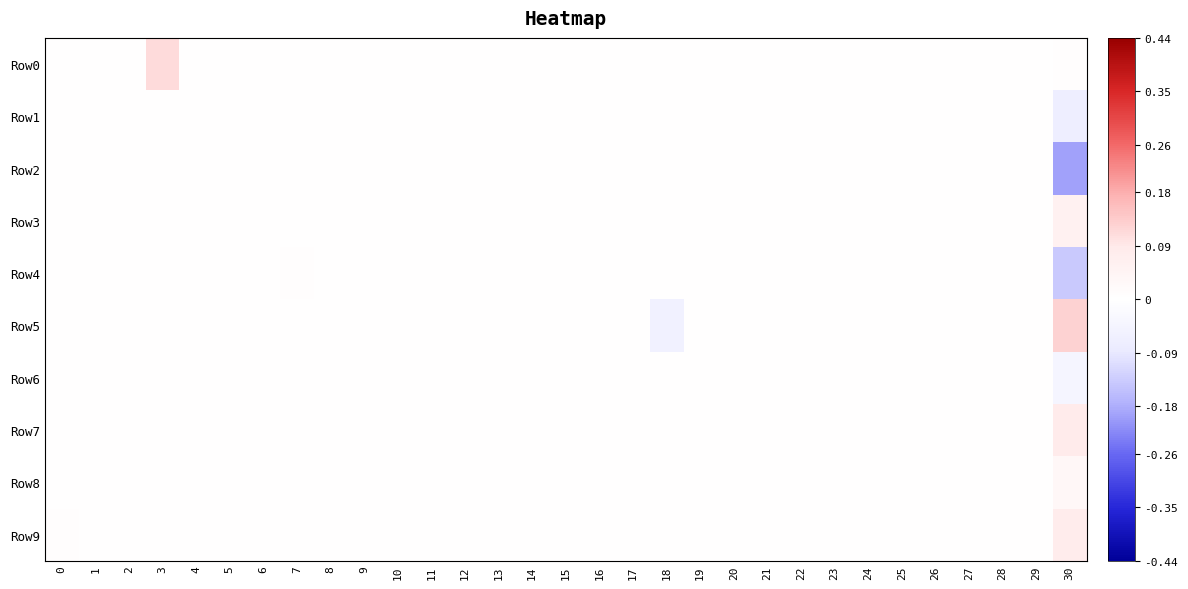

Reading left to right, extract all data points from this chart.

Row0: 0=0.0	1=0.0	2=0.0	3=0.1	4=0.0	5=0.0	6=0.0	7=0.0	8=0.0	9=0.0	10=0.0	11=0.0	12=0.0	13=0.0	14=0.0	15=0.0	16=0.0	17=0.0	18=0.0	19=0.0	20=0.0	21=0.0	22=0.0	23=0.0	24=0.0	25=0.0	26=0.0	27=0.0	28=0.0	29=0.0	30=0.0
Row1: 0=0.0	1=0.0	2=0.0	3=0.0	4=0.0	5=0.0	6=0.0	7=0.0	8=0.0	9=0.0	10=0.0	11=0.0	12=0.0	13=0.0	14=0.0	15=0.0	16=0.0	17=0.0	18=0.0	19=0.0	20=0.0	21=0.0	22=0.0	23=0.0	24=0.0	25=0.0	26=0.0	27=0.0	28=0.0	29=0.0	30=-0.1
Row2: 0=0.0	1=0.0	2=0.0	3=0.0	4=0.0	5=0.0	6=0.0	7=0.0	8=0.0	9=0.0	10=0.0	11=0.0	12=0.0	13=0.0	14=0.0	15=0.0	16=0.0	17=0.0	18=0.0	19=0.0	20=0.0	21=0.0	22=0.0	23=0.0	24=0.0	25=0.0	26=0.0	27=0.0	28=0.0	29=0.0	30=-0.2
Row3: 0=0.0	1=0.0	2=0.0	3=0.0	4=0.0	5=0.0	6=0.0	7=0.0	8=0.0	9=0.0	10=0.0	11=0.0	12=0.0	13=0.0	14=0.0	15=0.0	16=0.0	17=0.0	18=0.0	19=0.0	20=0.0	21=0.0	22=0.0	23=0.0	24=0.0	25=0.0	26=0.0	27=0.0	28=0.0	29=0.0	30=0.1
Row4: 0=0.0	1=0.0	2=0.0	3=0.0	4=0.0	5=0.0	6=0.0	7=0.0	8=0.0	9=0.0	10=0.0	11=0.0	12=0.0	13=0.0	14=0.0	15=0.0	16=0.0	17=0.0	18=0.0	19=0.0	20=0.0	21=0.0	22=0.0	23=0.0	24=0.0	25=0.0	26=0.0	27=0.0	28=0.0	29=0.0	30=-0.1
Row5: 0=0.0	1=0.0	2=0.0	3=0.0	4=0.0	5=0.0	6=0.0	7=0.0	8=0.0	9=0.0	10=0.0	11=0.0	12=0.0	13=0.0	14=0.0	15=0.0	16=0.0	17=0.0	18=-0.1	19=0.0	20=0.0	21=0.0	22=0.0	23=0.0	24=0.0	25=0.0	26=0.0	27=0.0	28=0.0	29=0.0	30=0.1
Row6: 0=0.0	1=0.0	2=0.0	3=0.0	4=0.0	5=0.0	6=0.0	7=0.0	8=0.0	9=0.0	10=0.0	11=0.0	12=0.0	13=0.0	14=0.0	15=0.0	16=0.0	17=0.0	18=0.0	19=0.0	20=0.0	21=0.0	22=0.0	23=0.0	24=0.0	25=0.0	26=0.0	27=0.0	28=0.0	29=0.0	30=-0.0
Row7: 0=0.0	1=0.0	2=0.0	3=0.0	4=0.0	5=0.0	6=0.0	7=0.0	8=0.0	9=0.0	10=0.0	11=0.0	12=0.0	13=0.0	14=0.0	15=0.0	16=0.0	17=0.0	18=0.0	19=0.0	20=0.0	21=0.0	22=0.0	23=0.0	24=0.0	25=0.0	26=0.0	27=0.0	28=0.0	29=0.0	30=0.1
Row8: 0=0.0	1=0.0	2=0.0	3=0.0	4=0.0	5=0.0	6=0.0	7=0.0	8=0.0	9=0.0	10=0.0	11=0.0	12=0.0	13=0.0	14=0.0	15=0.0	16=0.0	17=0.0	18=0.0	19=0.0	20=0.0	21=0.0	22=0.0	23=0.0	24=0.0	25=0.0	26=0.0	27=0.0	28=0.0	29=0.0	30=0.0
Row9: 0=0.0	1=0.0	2=0.0	3=0.0	4=0.0	5=0.0	6=0.0	7=0.0	8=0.0	9=0.0	10=0.0	11=0.0	12=0.0	13=0.0	14=0.0	15=0.0	16=0.0	17=0.0	18=0.0	19=0.0	20=0.0	21=0.0	22=0.0	23=0.0	24=0.0	25=0.0	26=0.0	27=0.0	28=0.0	29=0.0	30=0.1